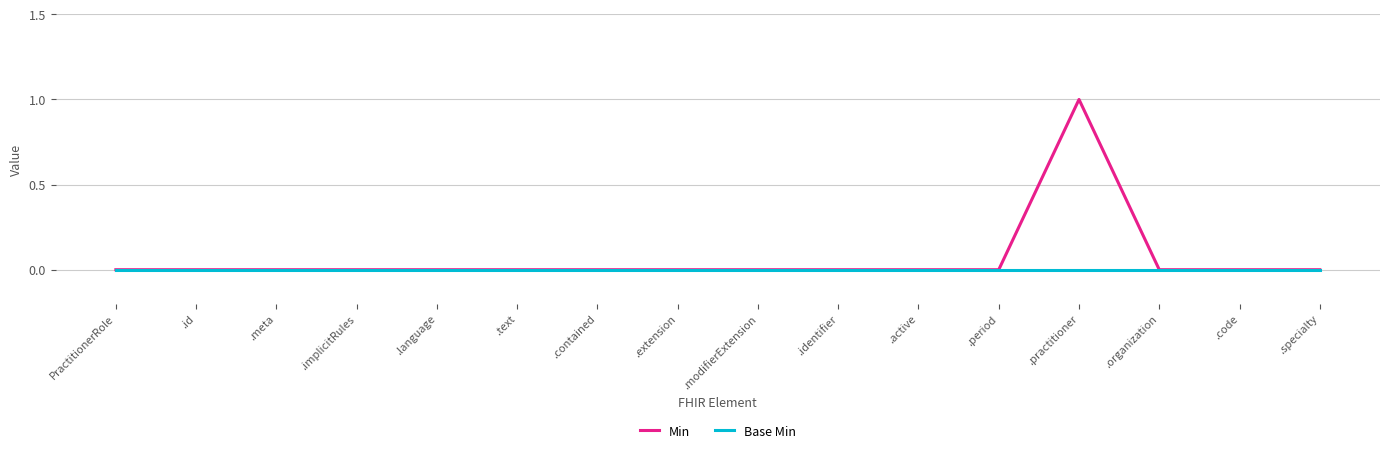

Which category has the highest value across all series?

.practitioner